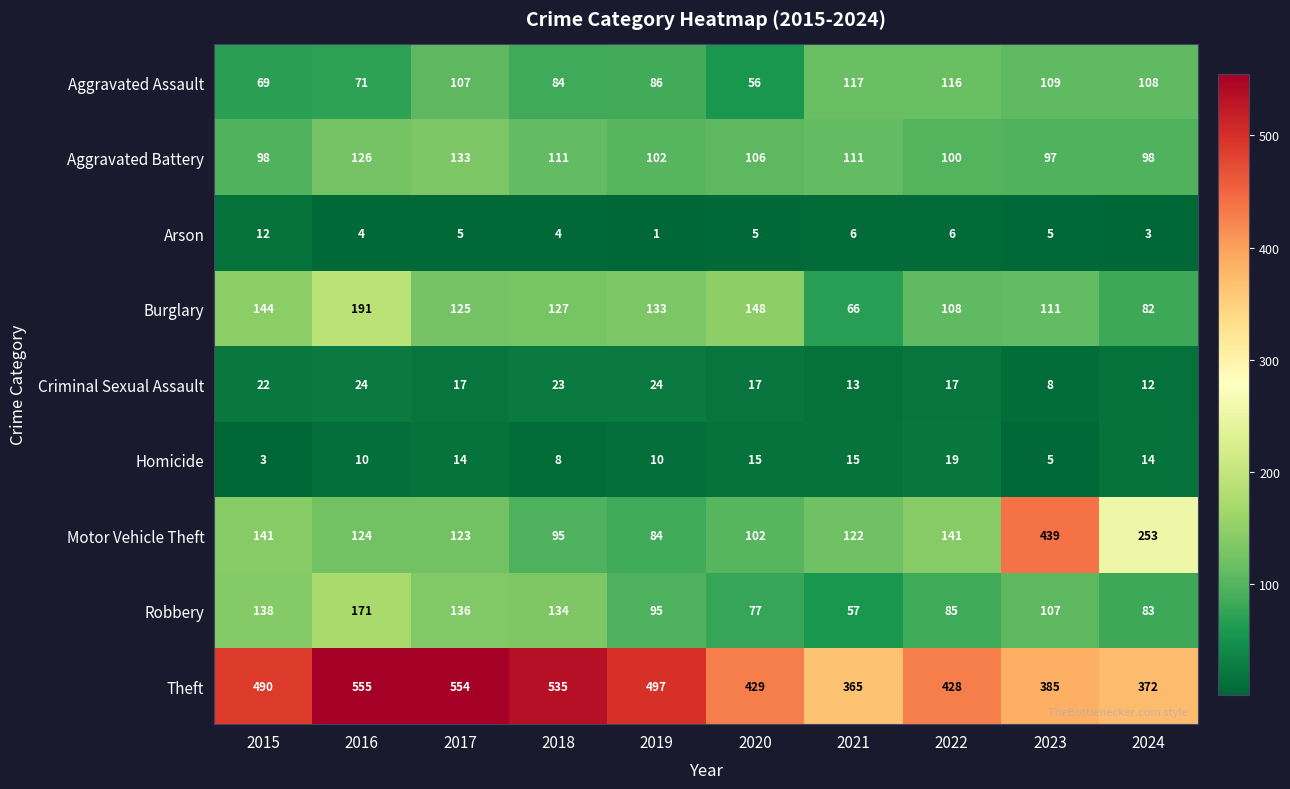

At which category is the sum across all series the highest?

2016